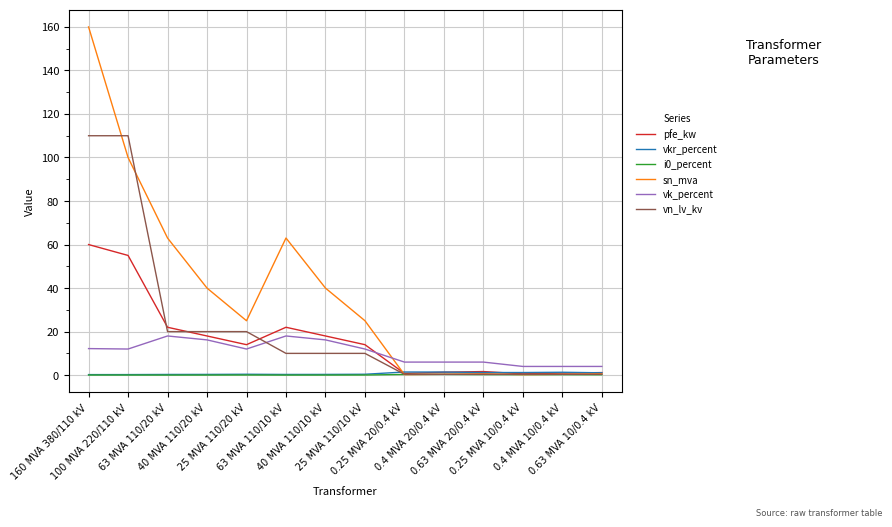

Which series has the largest total across all categories?

sn_mva